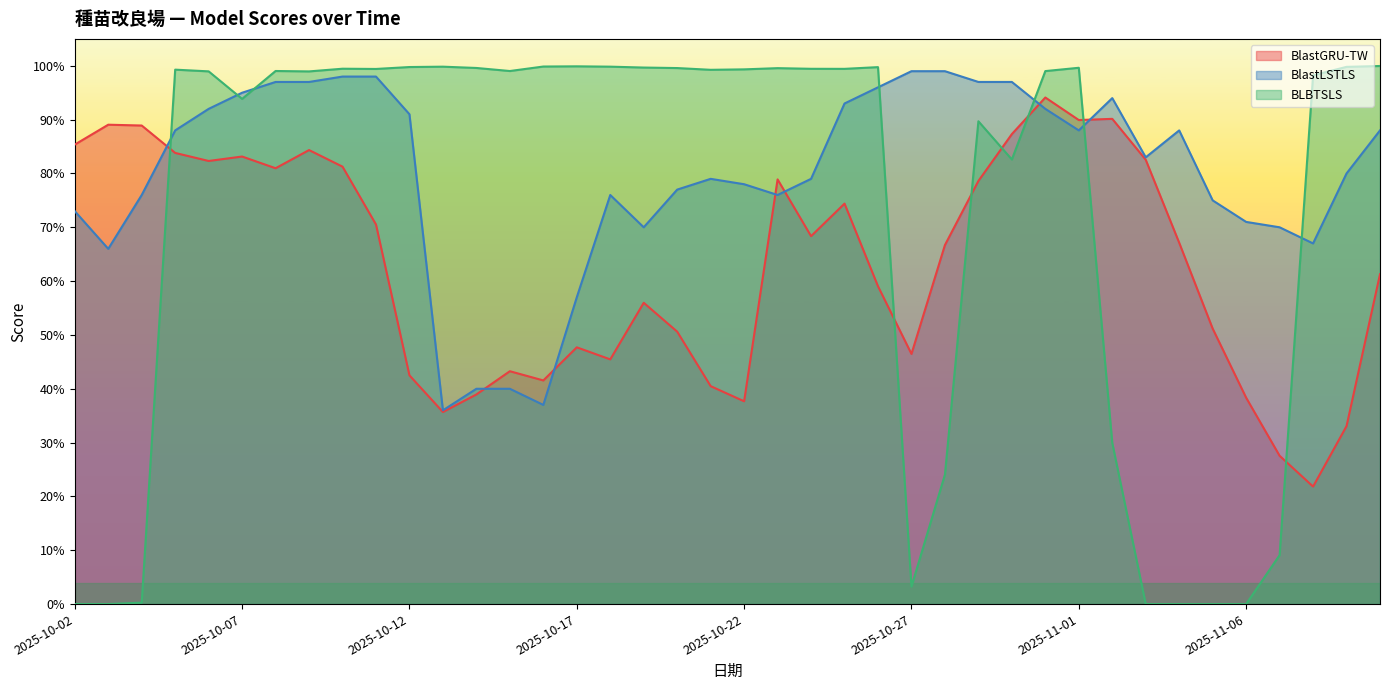

Between 2025-11-06 and 2025-11-08, which series saw the biggest shift?

BLBTSLS